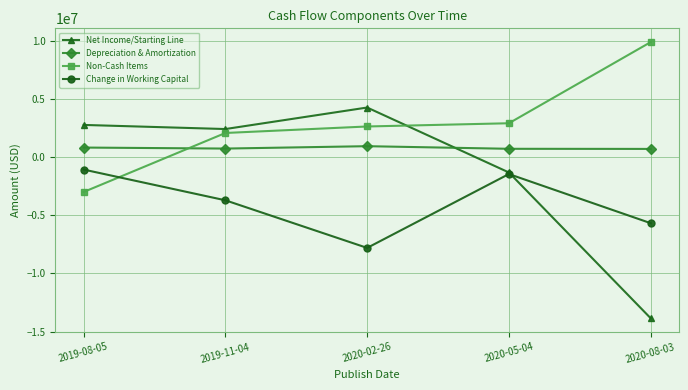

What is the sum of the Net Income/Starting Line values at 2019-11-04 and 2020-05-04?

1124000